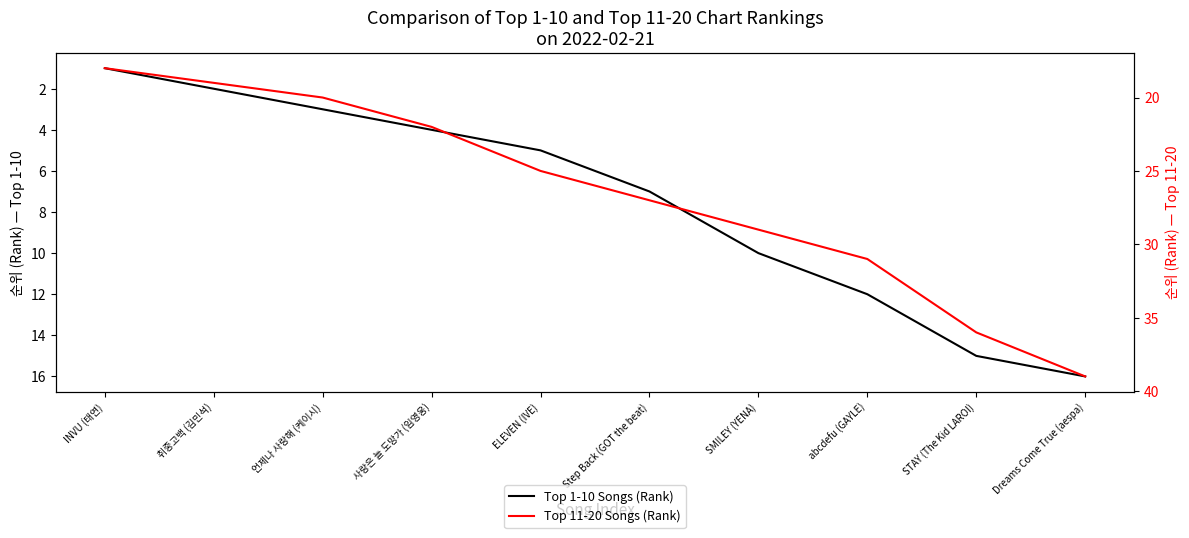

The Top 1-10 Songs (Rank) series shows 21 at STAY (The Kid LAROI). True or false?

False